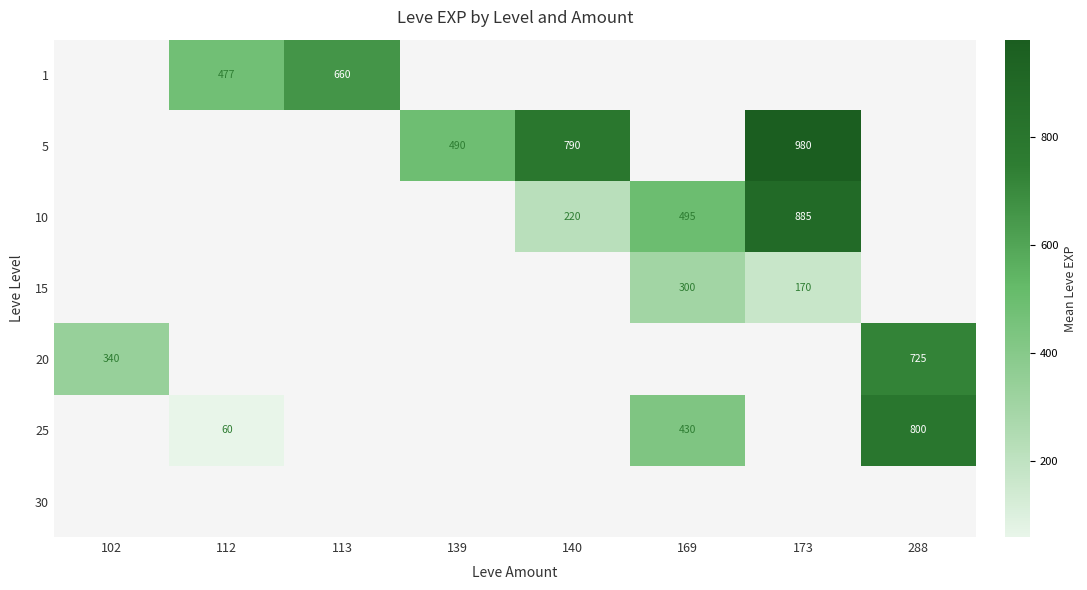

Which has a higher value, 112 or 113?

113